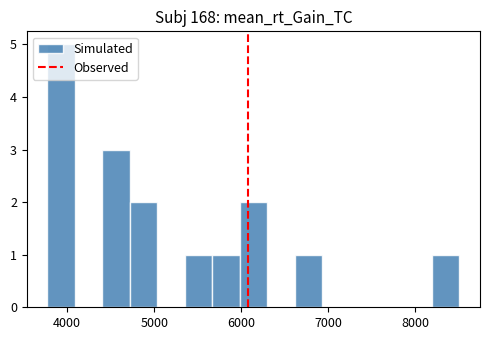

Read against the x-axis, roughly where is the centre of the tallest bar?

3900